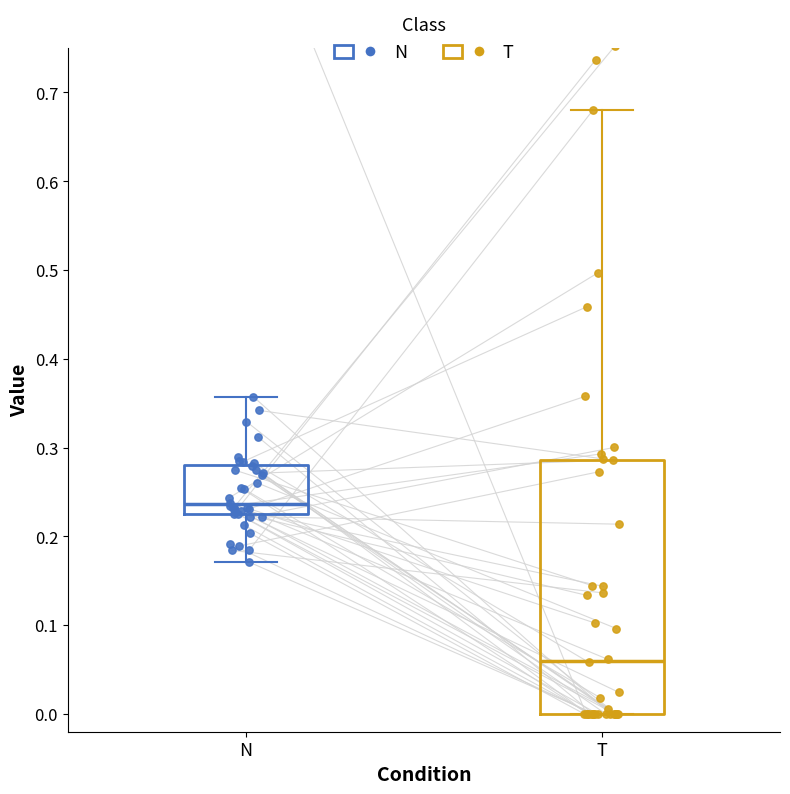

Reading left to right, read every box against the y-axis: the position of its median line, the range the box covers, and the ends of its whiskers. The values are not printed on the chart, so give them approximately, as read against the axis.

N: median 0.24, box 0.23 to 0.28, whiskers 0.17 to 0.36
T: median 0.06, box 0.00 to 0.29, whiskers 0.00 to 0.68